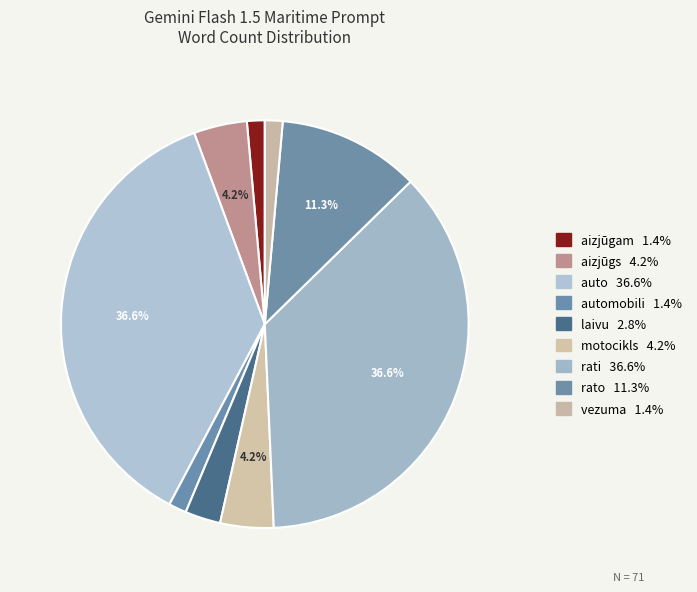

Count the number of slices in the pie.

9